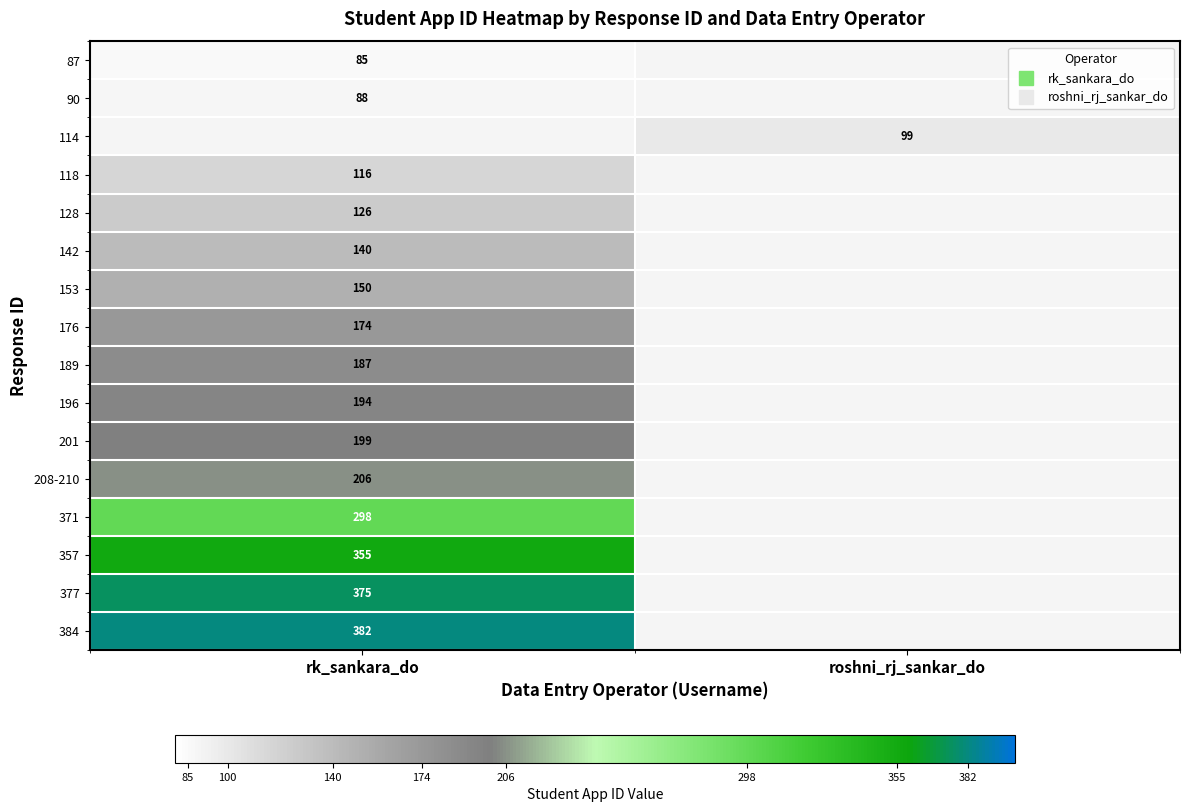

What value does the 377 series have at rk_sankara_do?

375.0